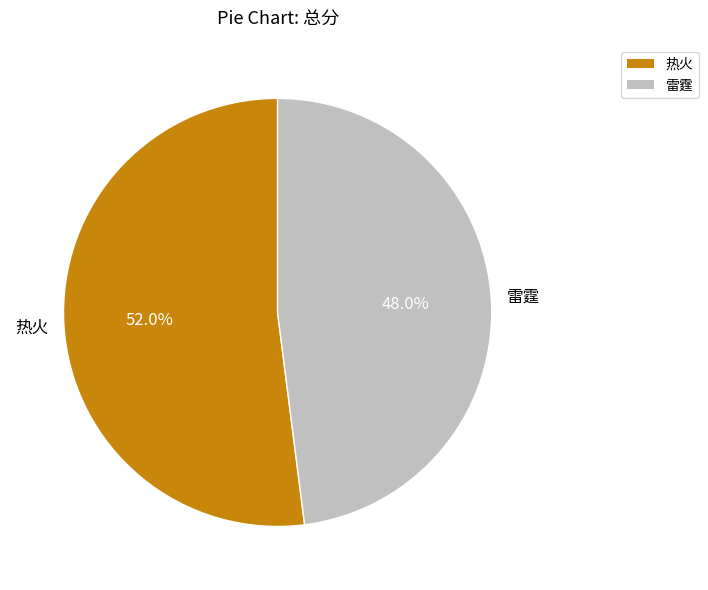

To the nearest percent, what portion does 热火 represent?

52%